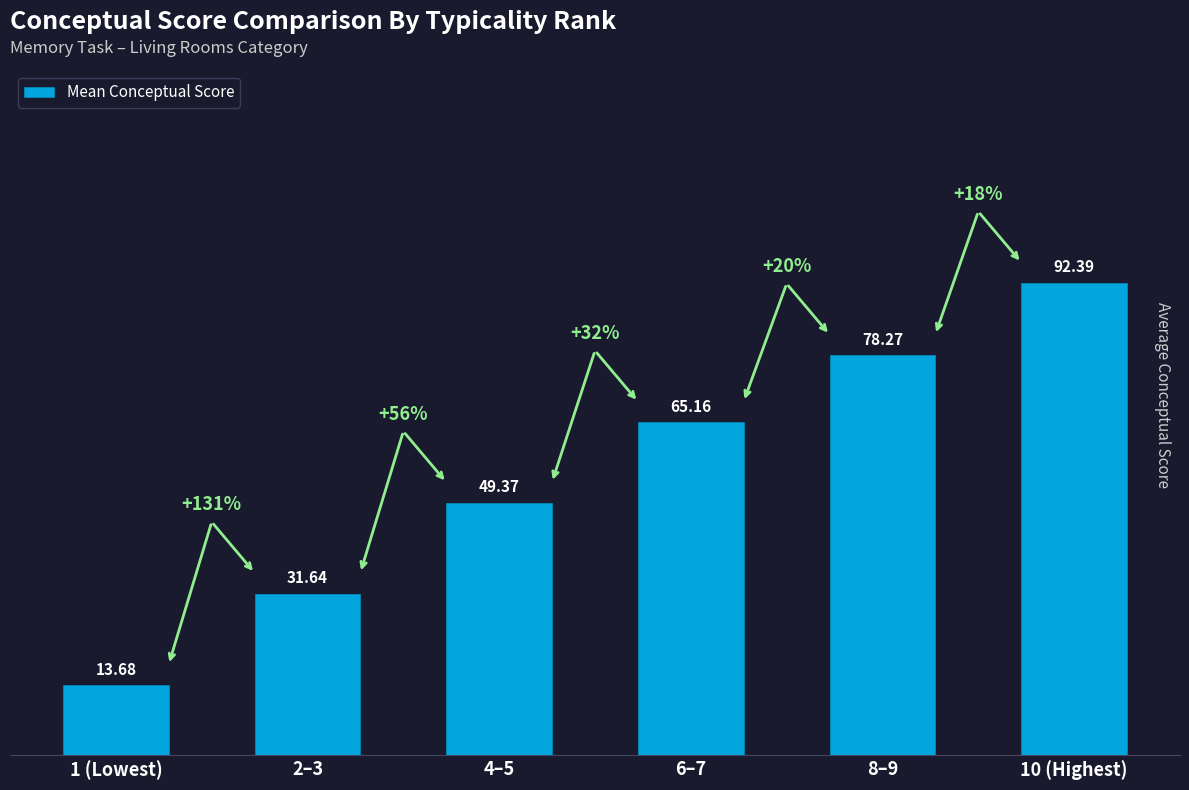

Which category has the highest value across all series?

10 (Highest)